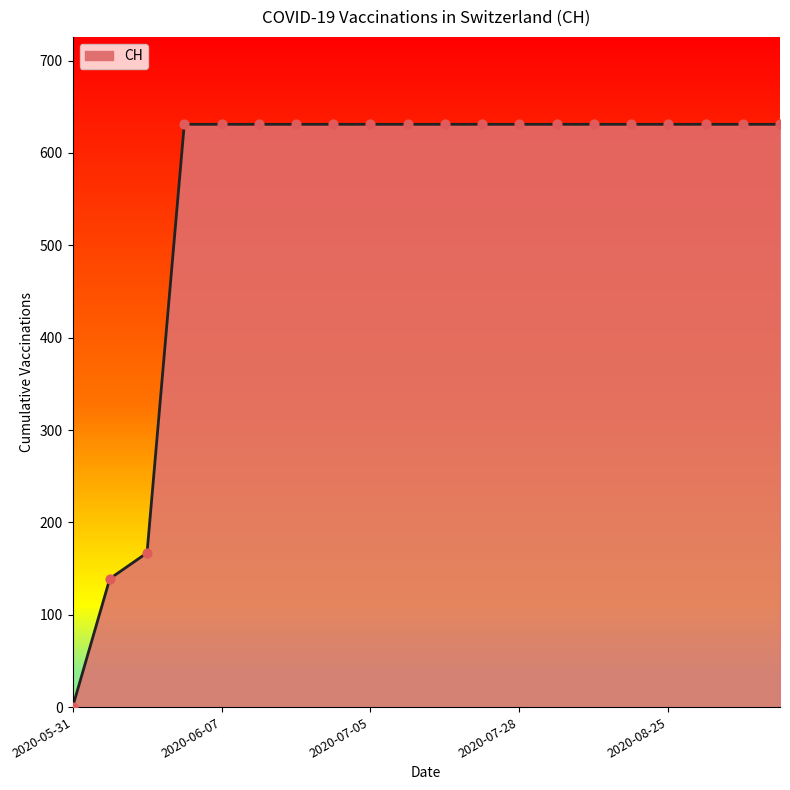

What is the greatest value displayed?

631